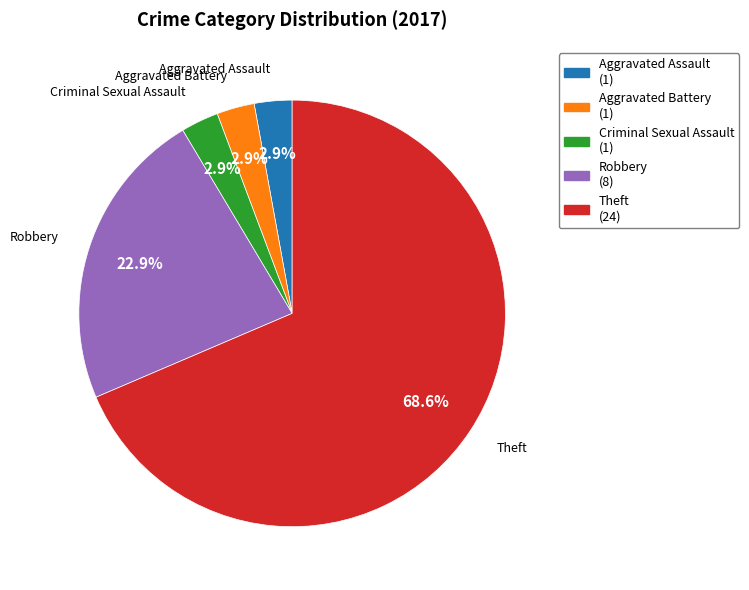

What is the largest slice in the pie chart?

Theft